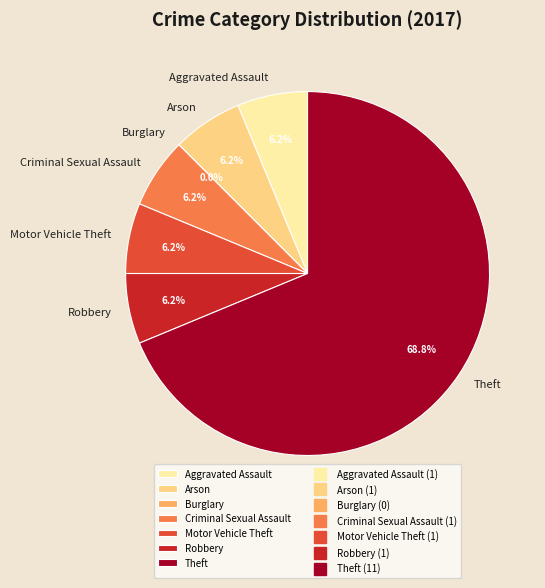

The Criminal Sexual Assault slice represents 6% of the pie. True or false?

True